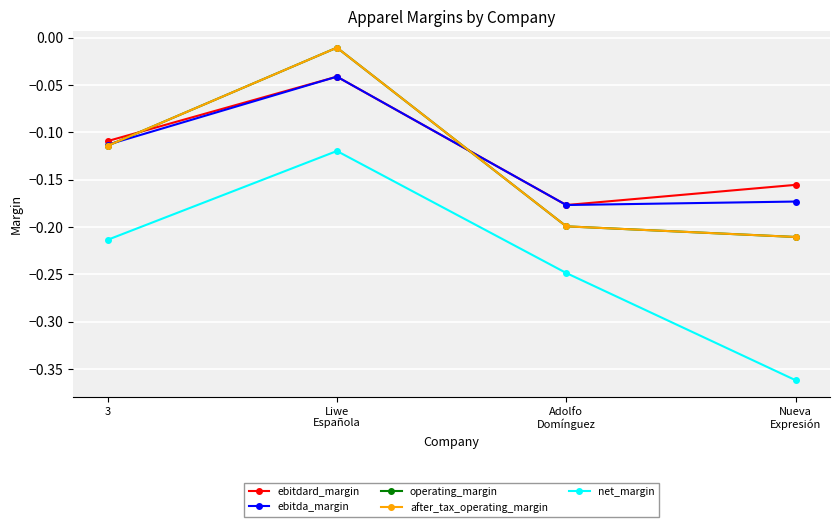

Is this an area chart (filled region under the line)?

No